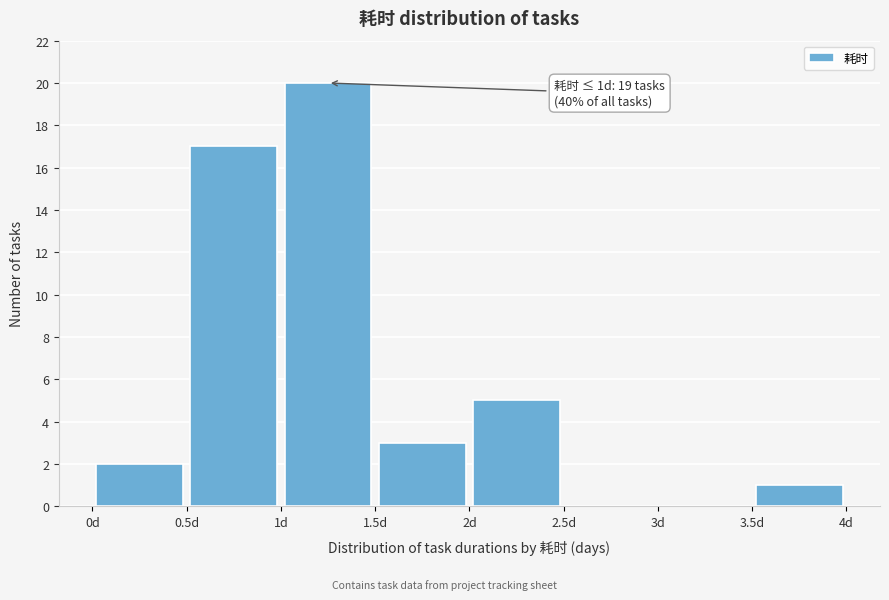

Which range on the x-axis has the tallest bar?

1.0 to 1.5